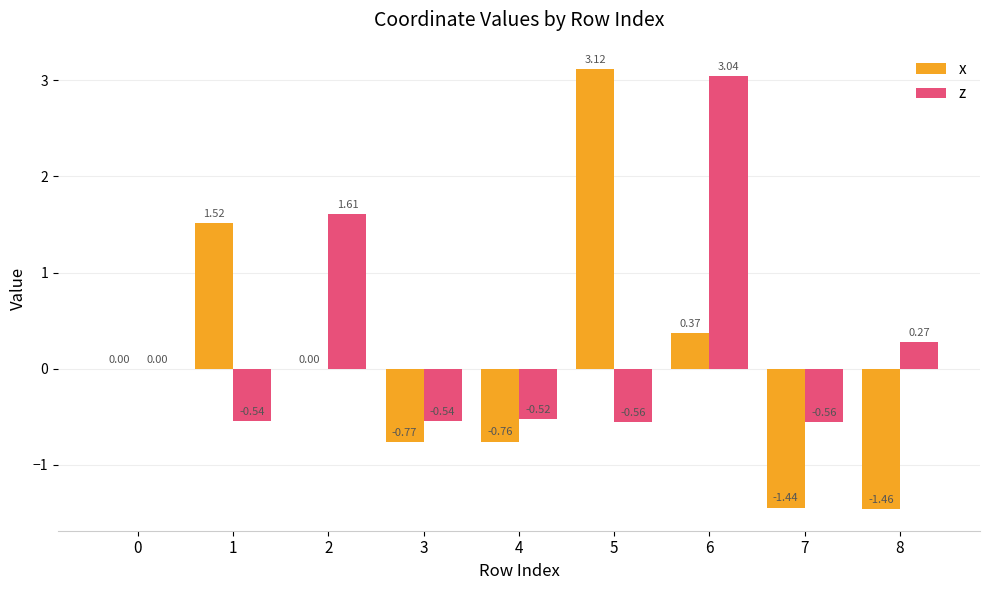

What is the sum of all z values?

2.2